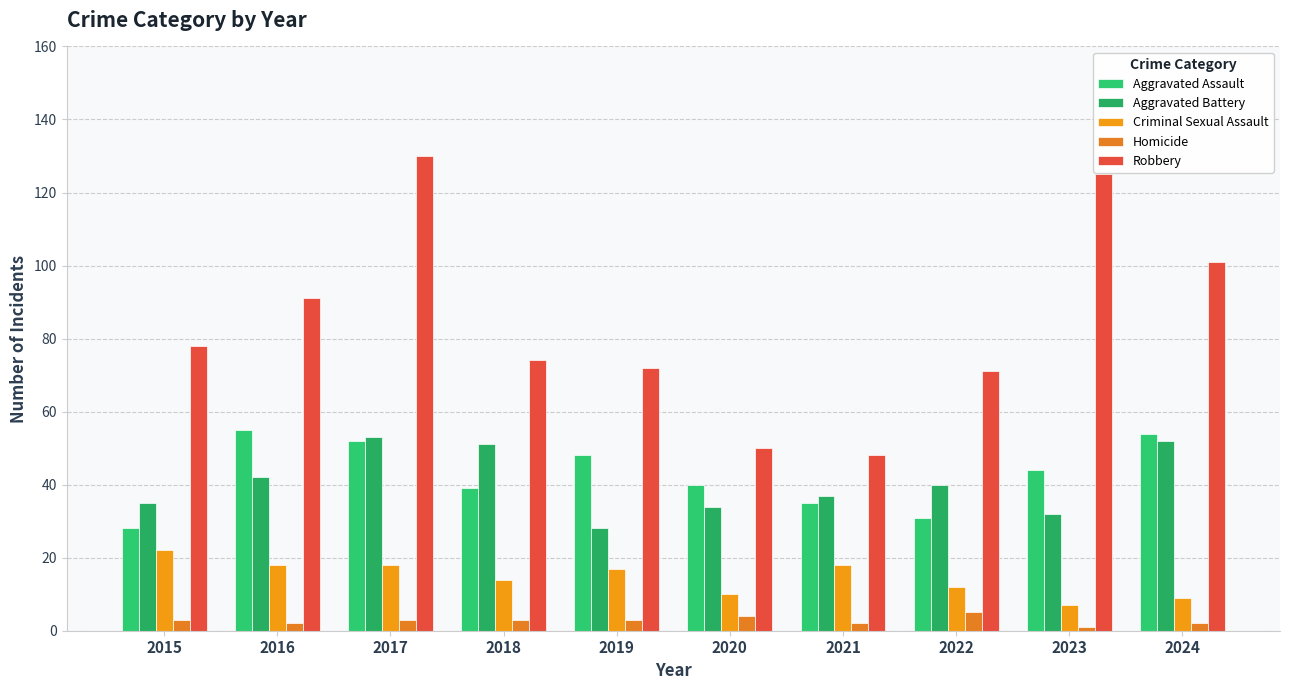

At which label does Aggravated Battery first exceed 40?

2016